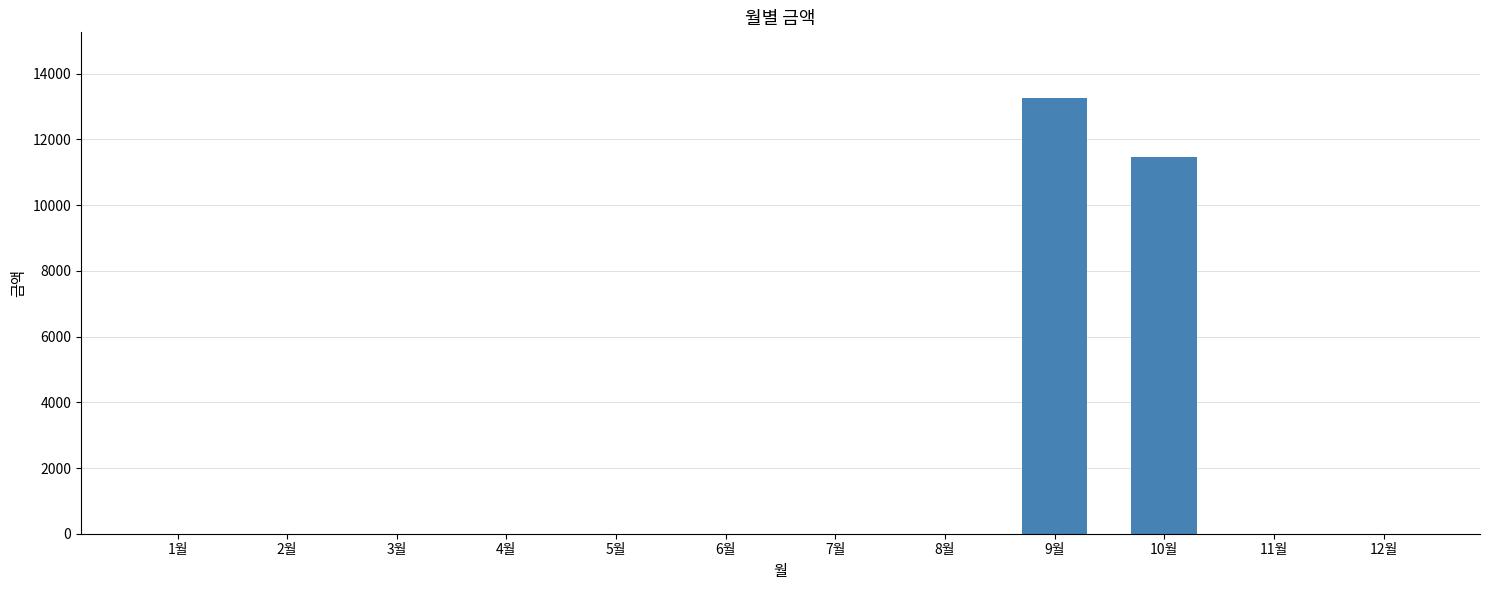

Between 9월 and 7월, which is larger?

9월